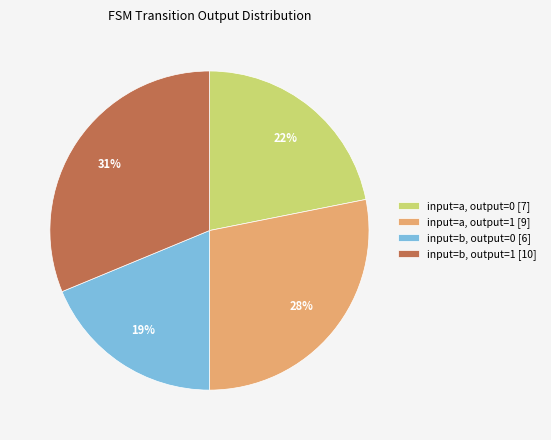

What percentage is the input=a, output=0 [7] slice, to the nearest percent?

22%